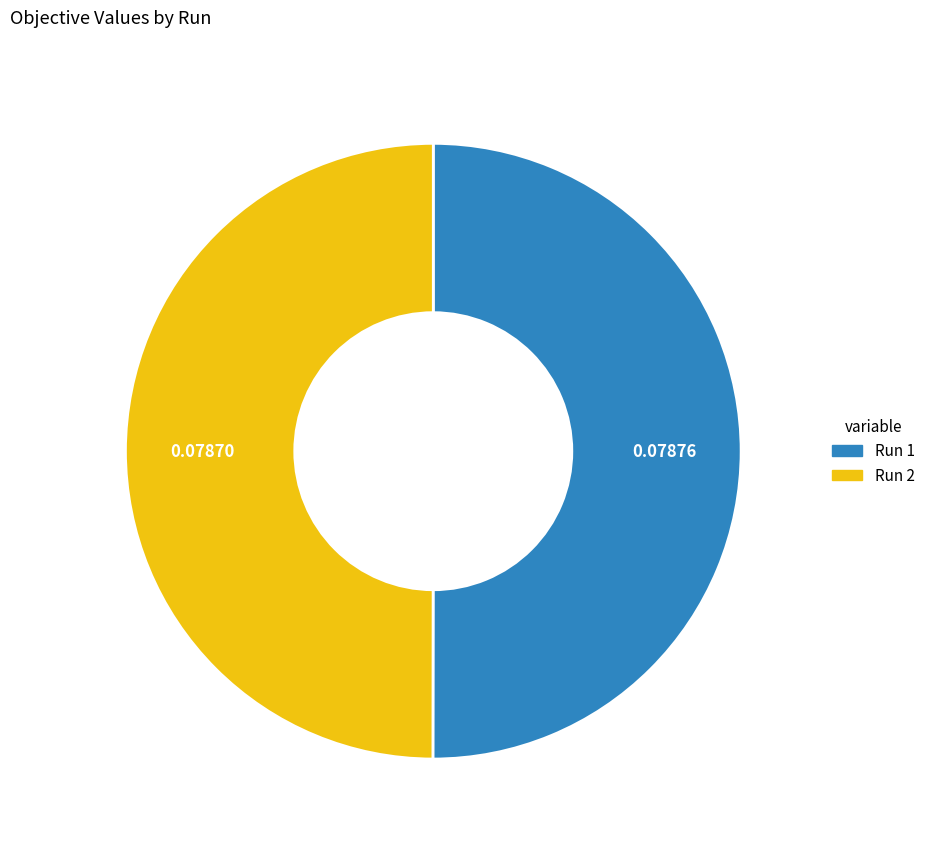

How many segments does this pie chart have?

2